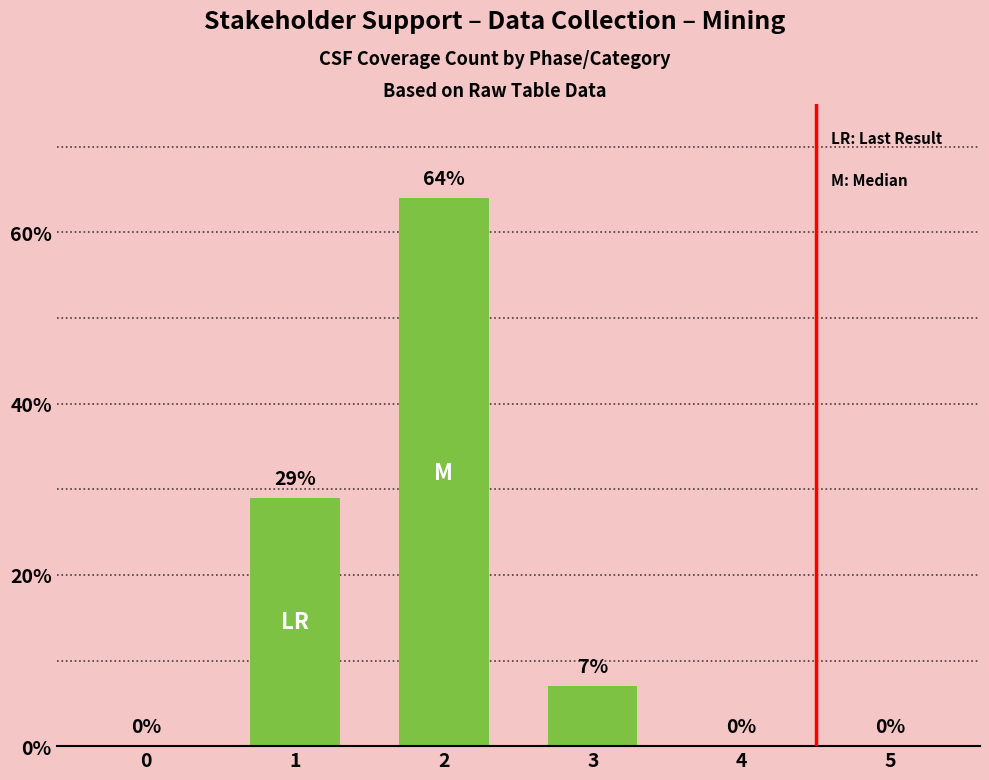

Which has a higher value, 1 or 2?

2